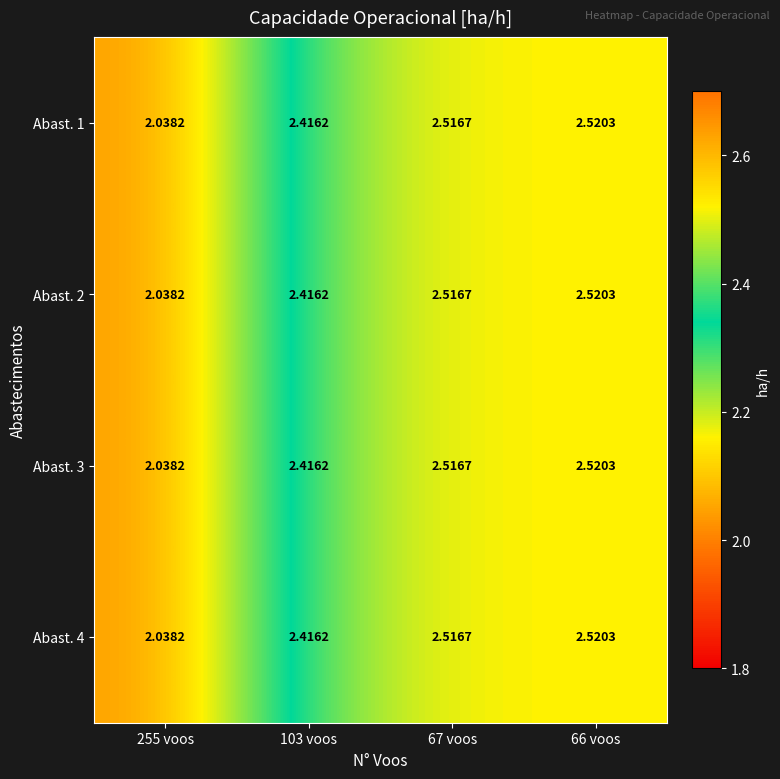

Is the value of Abast. 4 at 103 voos greater than the value of Abast. 3 at 66 voos?

No